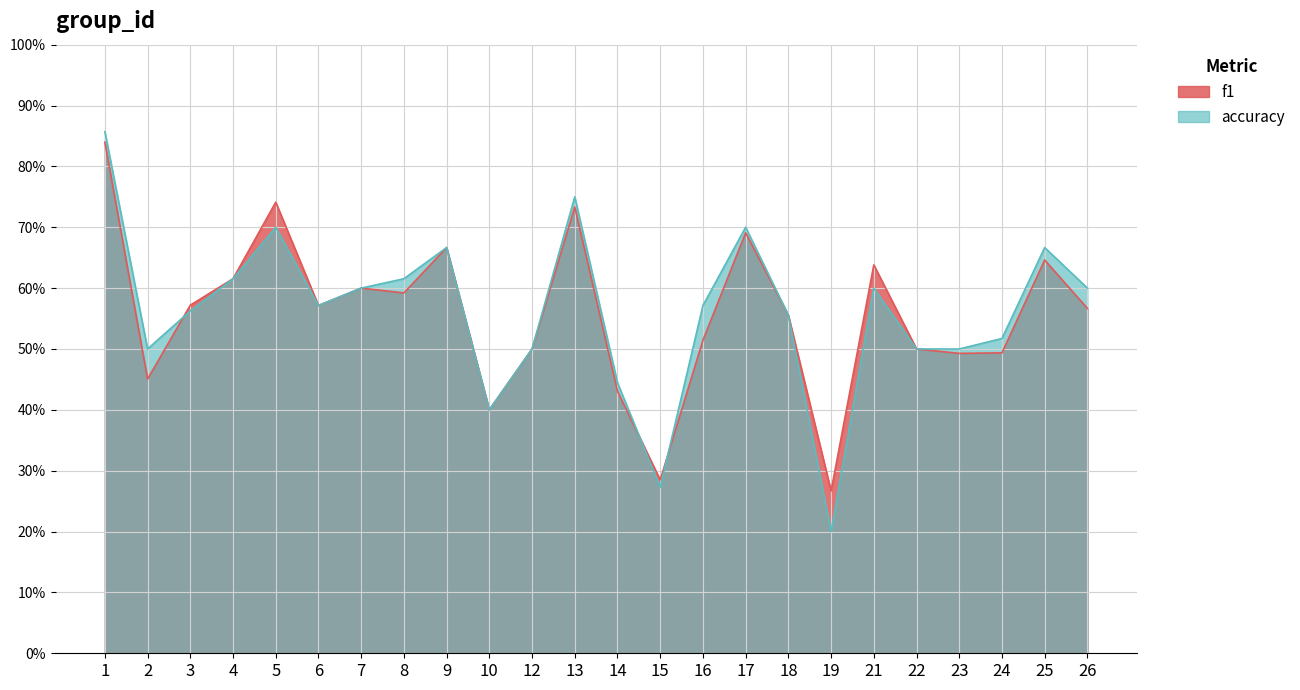

What is the sum of all f1 values?

13.4